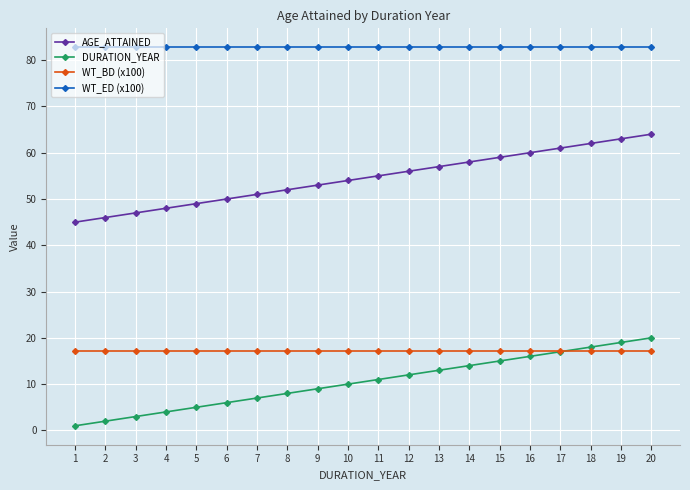

What is the sum of the WT_BD (x100) values at 6 and 12?

34.4